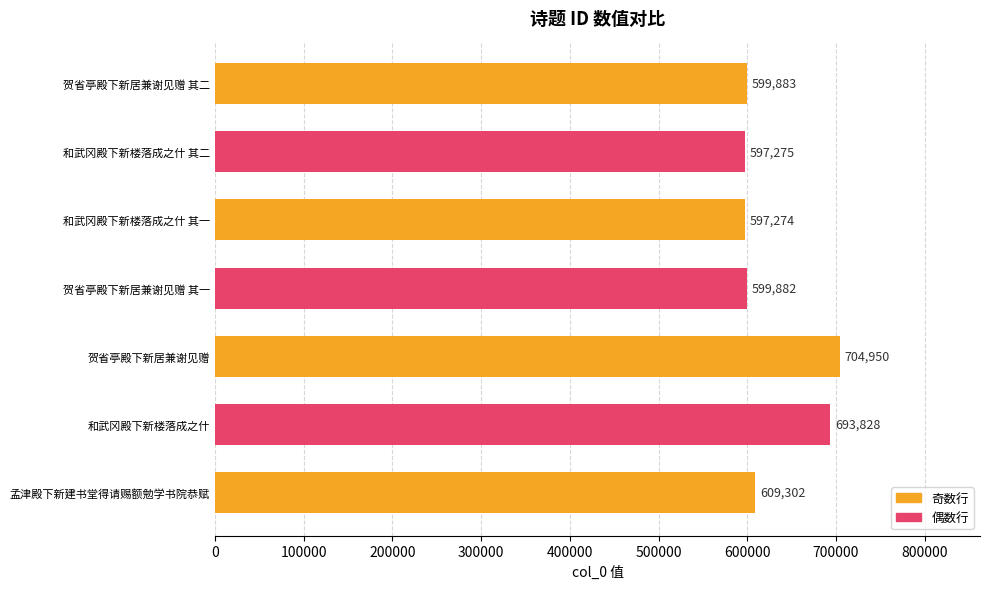

Read the value at 贺省亭殿下新居兼谢见赠, to the nearest 50.

704950